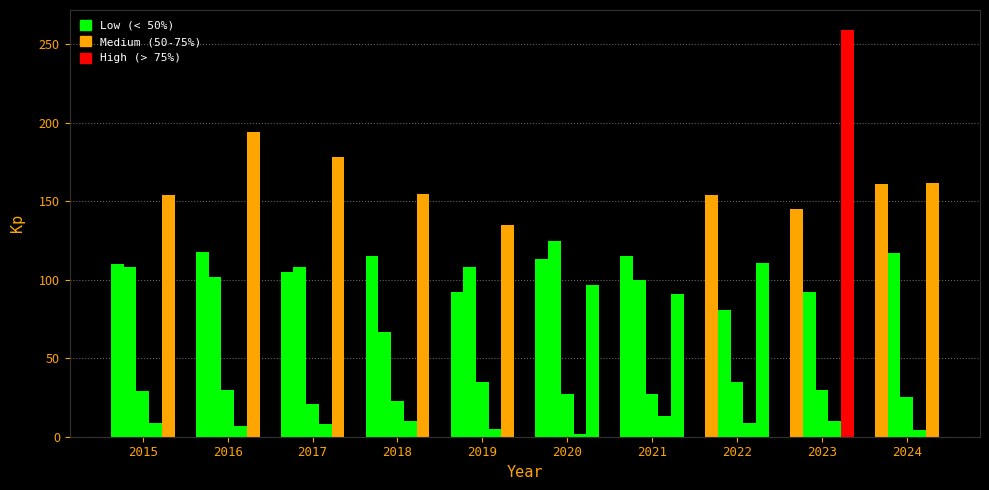

How many categories are shown in the chart?

10